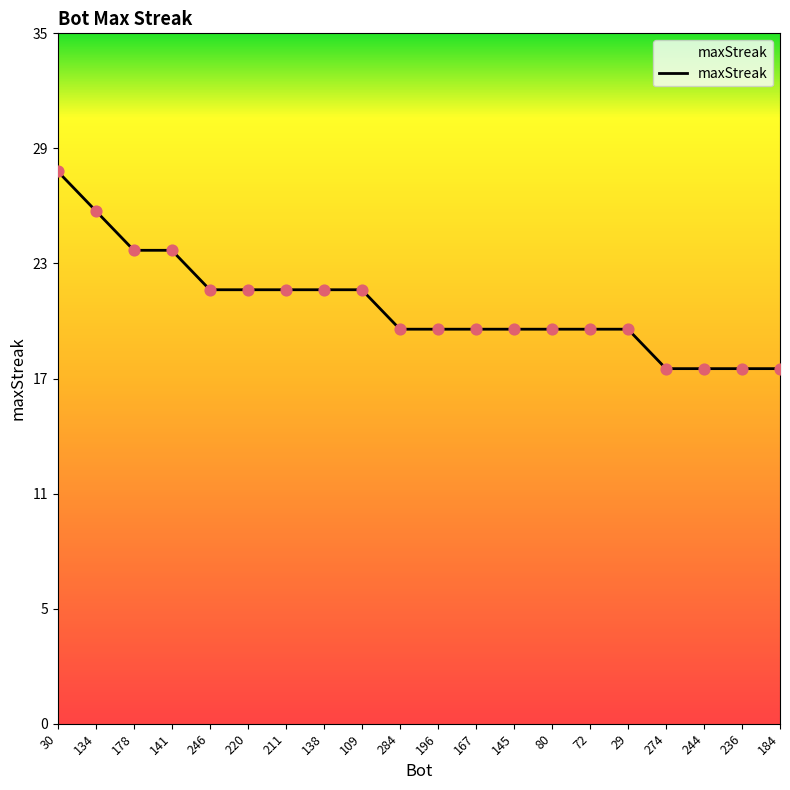

What is the change in value from 284 to 236?

-2